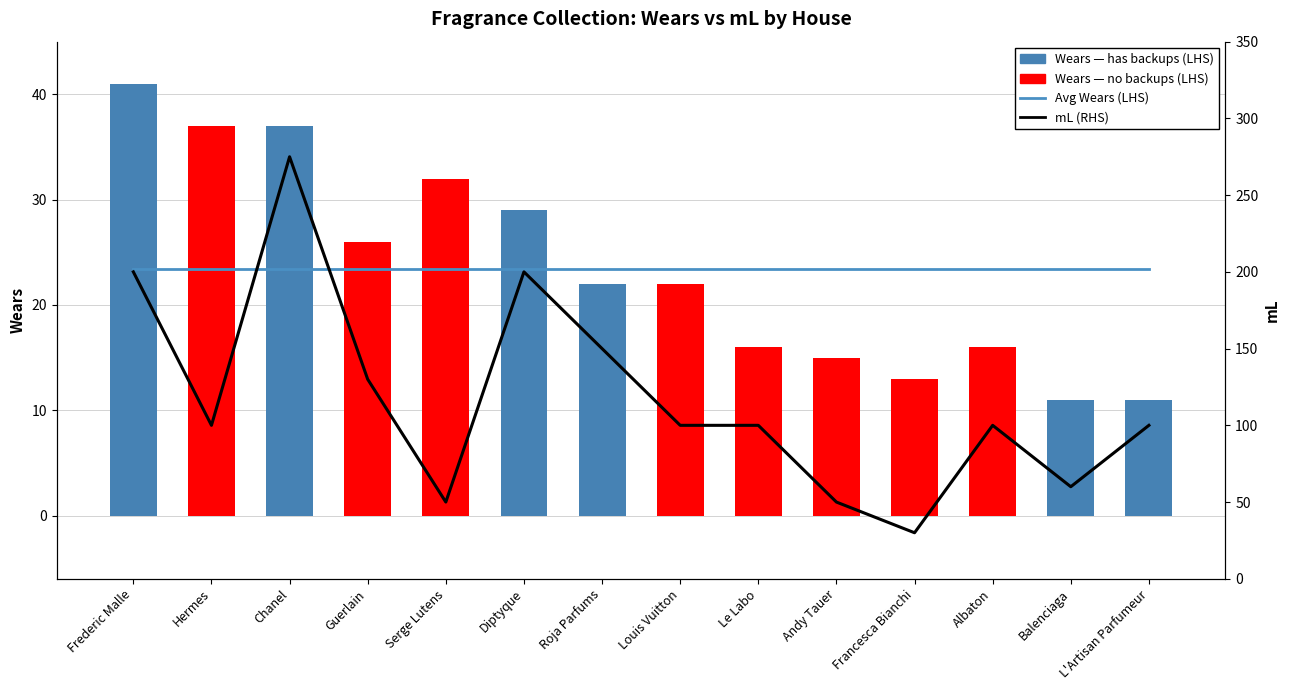

What is the lowest value of the mL (RHS) series?

30.0